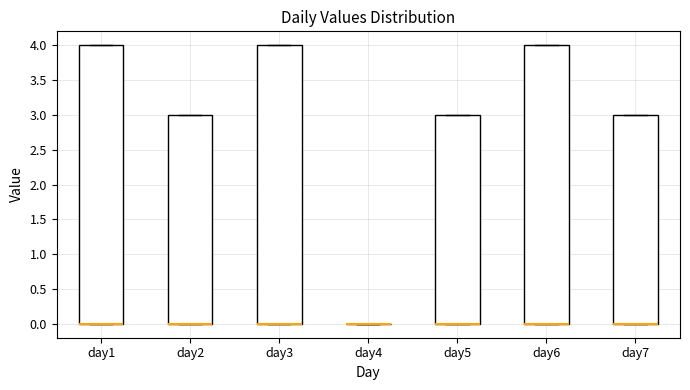

Where is the upper edge of the box for day3 on the y-axis? The values are not printed on the chart, so give them approximately, as read against the axis.

4